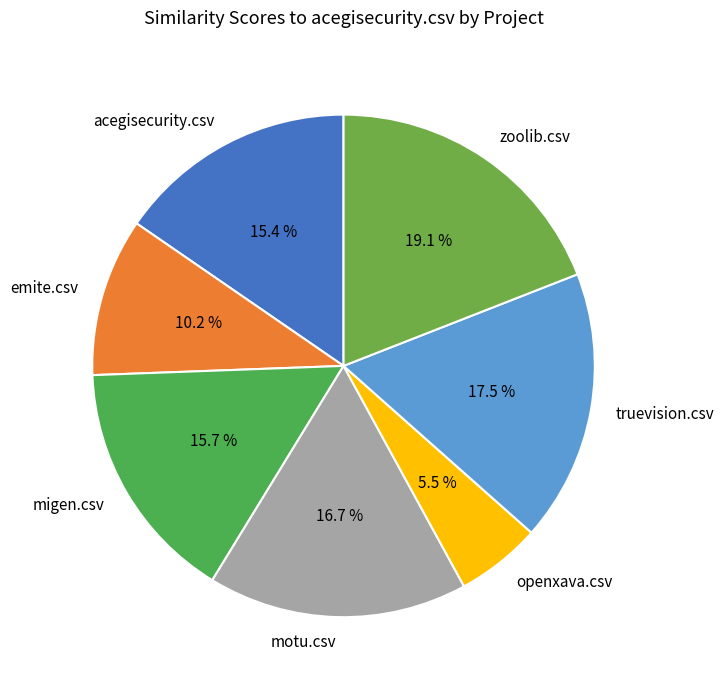

Between truevision.csv and zoolib.csv, which is larger?

zoolib.csv